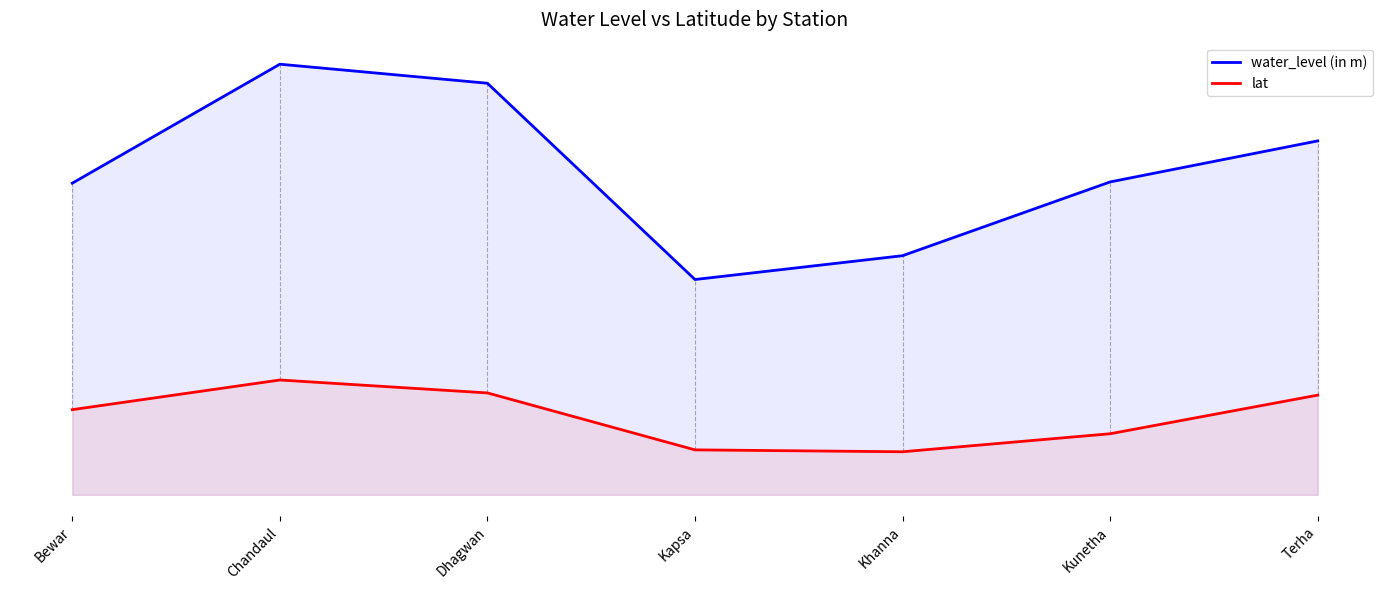

At which category is the sum across all series the highest?

Chandaul